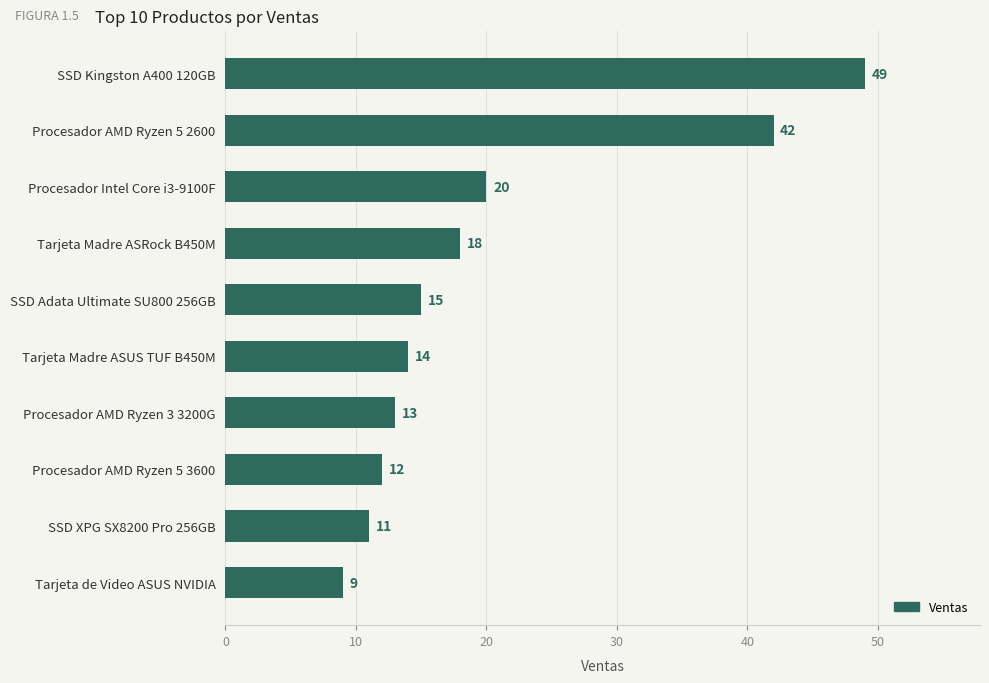

What is the difference between the maximum and minimum values?

40